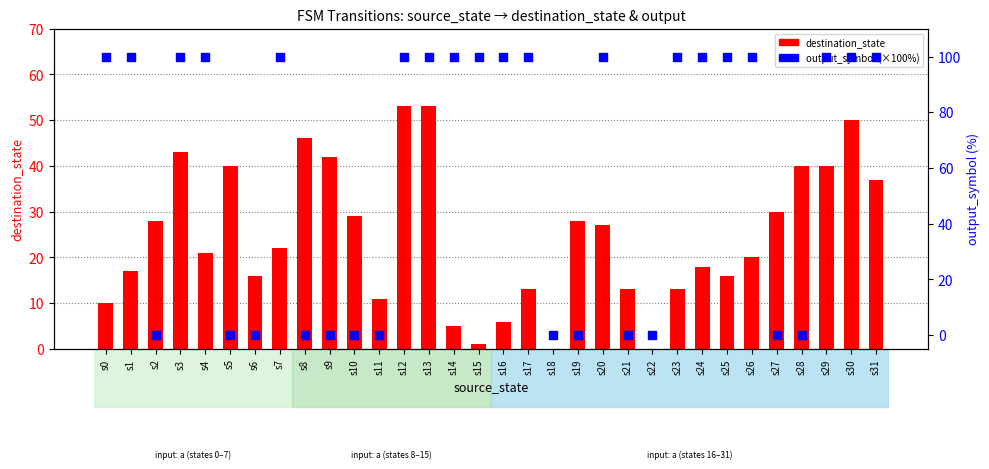

Is the value of output_symbol (×100%) at s0 greater than the value of destination_state at s23?

Yes